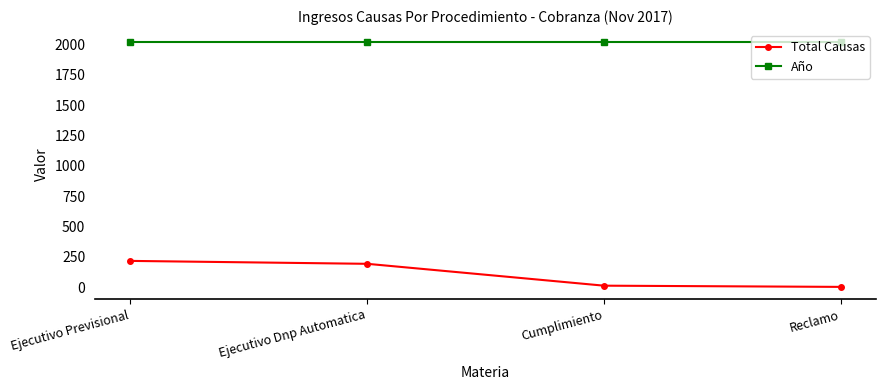

True or false: Año and Total Causas cross at least once.

False